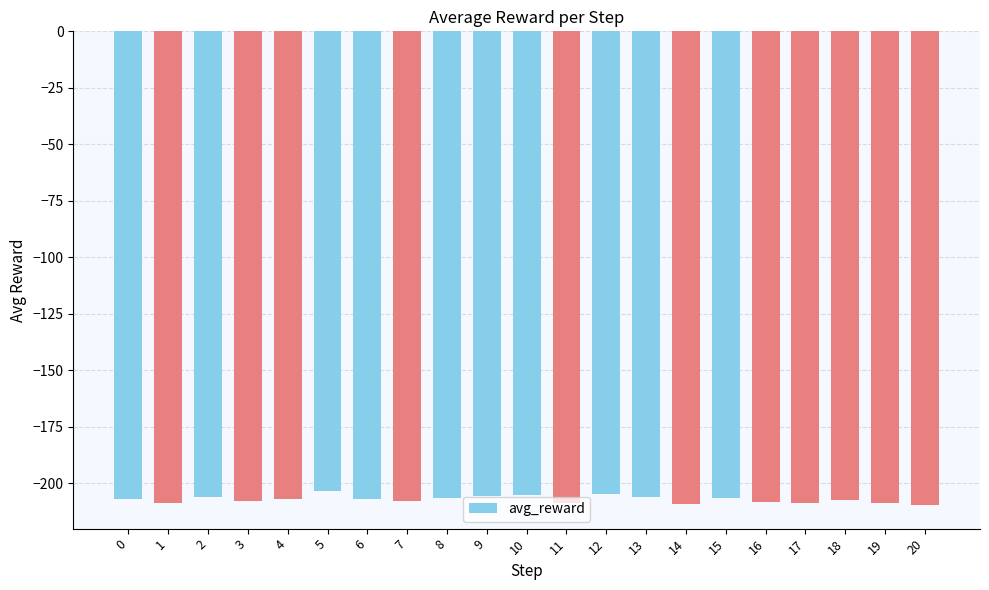

True or false: the data shows -90.3 at 9.

False